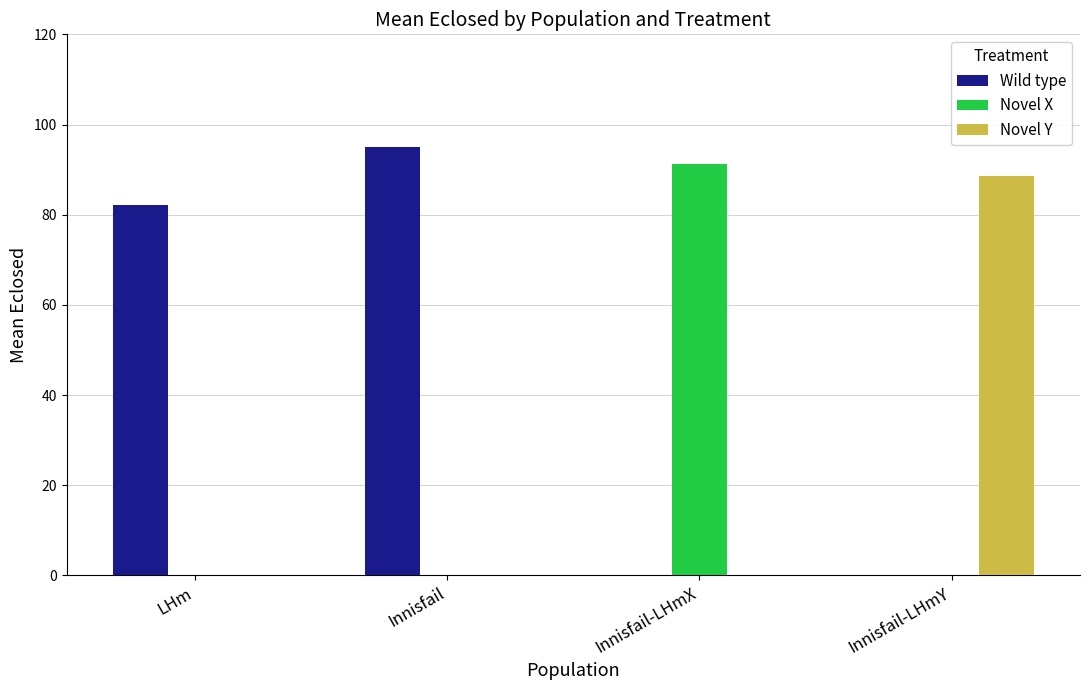

What is the average value of the Novel X series?

22.8